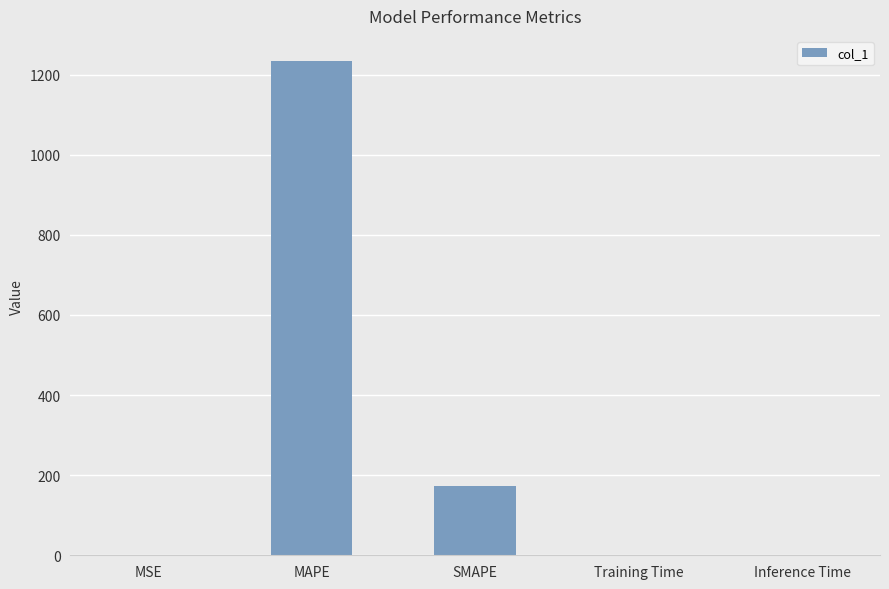

True or false: the data shows 1234.8 at MAPE.

True